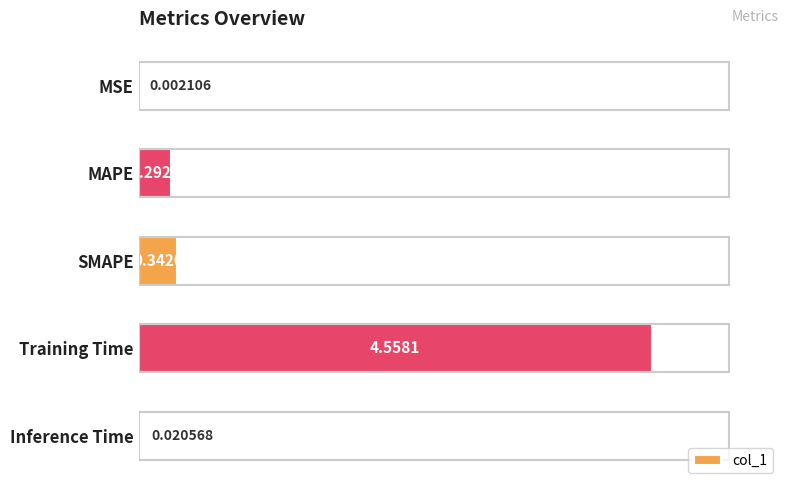

At which label is the value closest to 2?

SMAPE